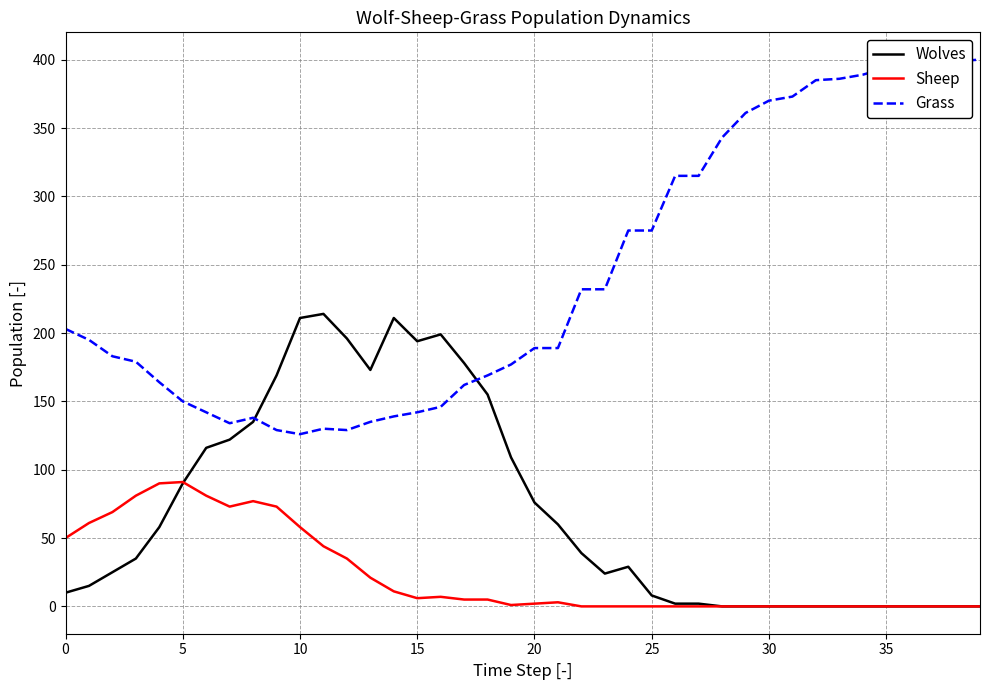

Which series has the widest spread of values?

Grass